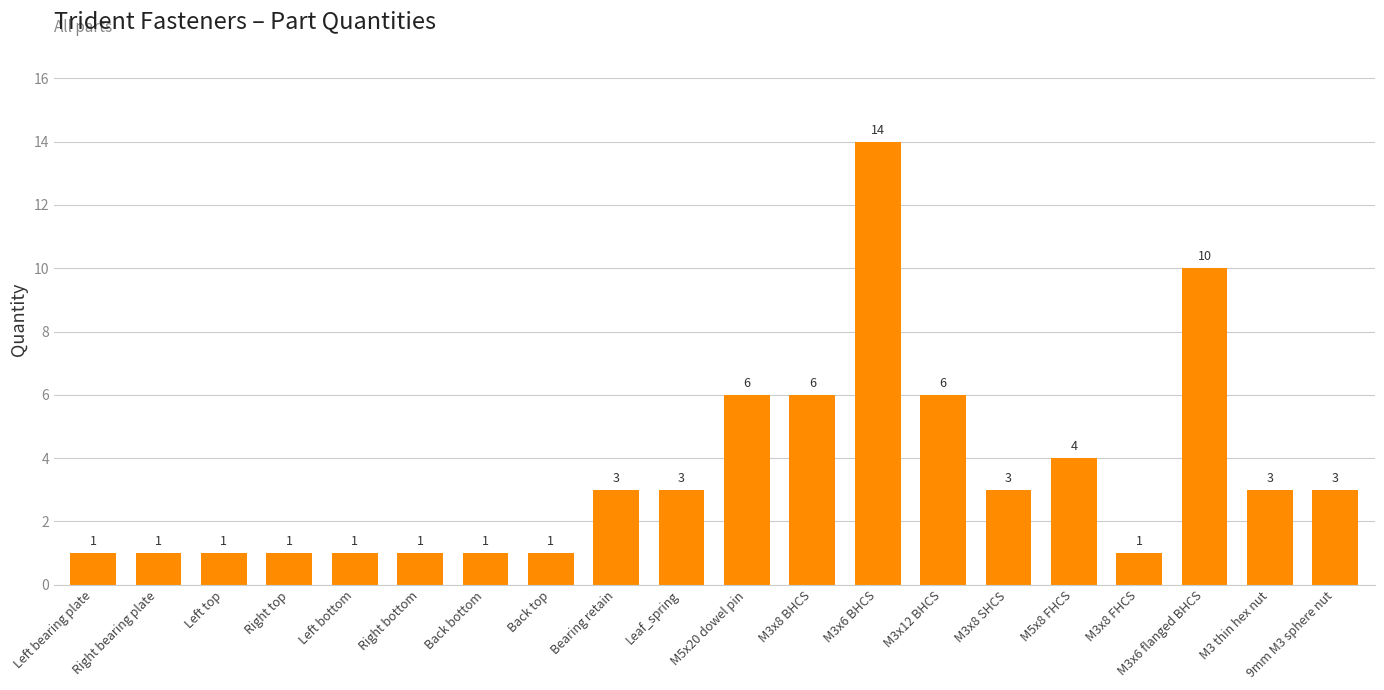

Approximately how many times larger is the value at Left bottom compared to Back top?

1.0